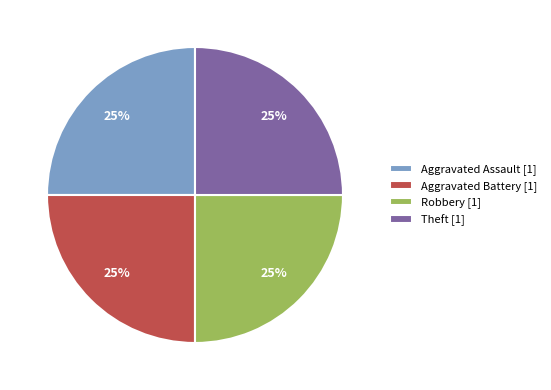

How many slices are in this pie chart?

4